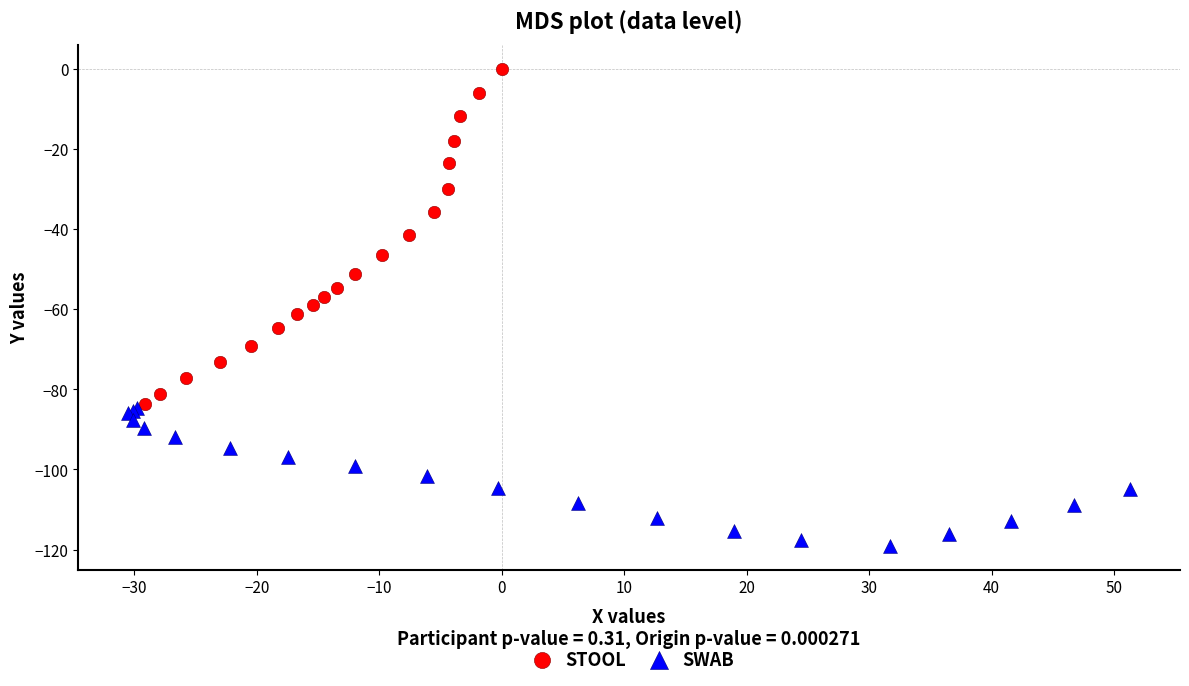

Which series reaches the minimum Y coordinate?

SWAB